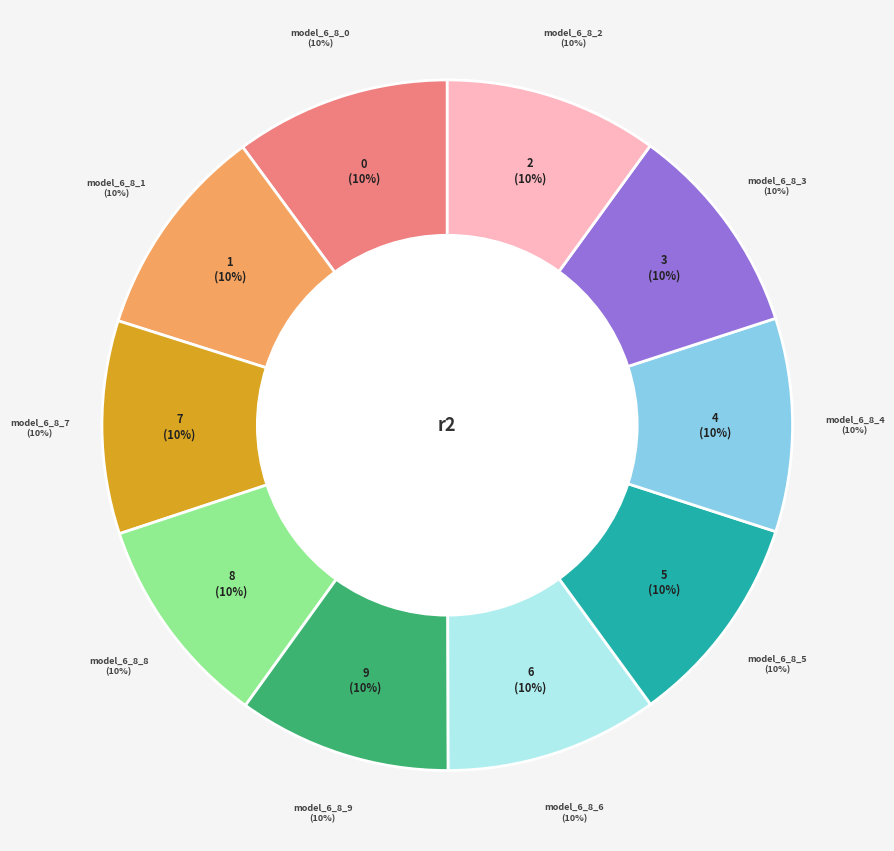

Does any single category account for the majority?

No